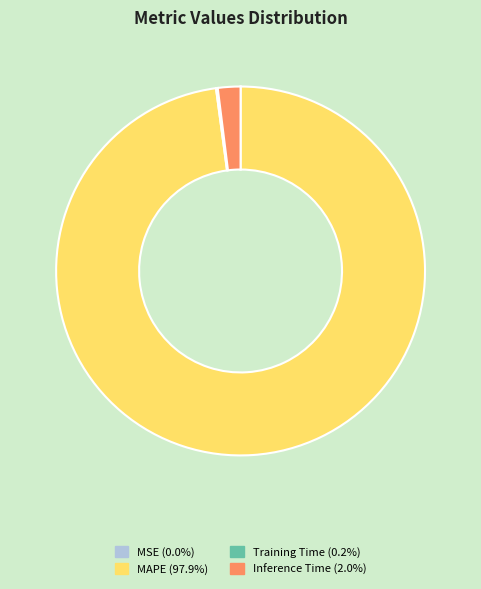

Which slice is the largest?

MAPE